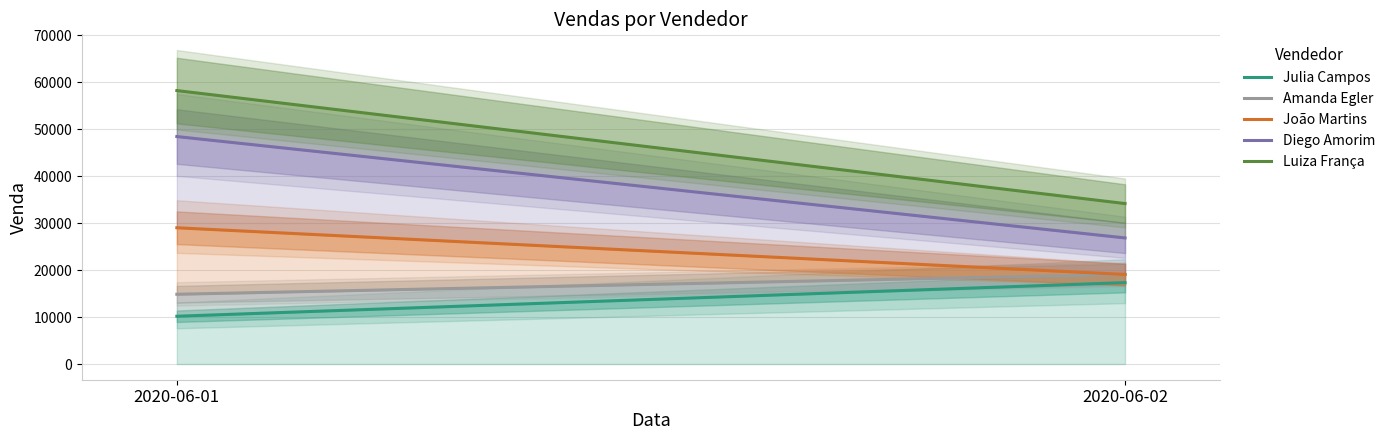

At 2020-06-02, list the series in order from largest to smallest.

Luiza França, Diego Amorim, Amanda Egler, João Martins, Julia Campos